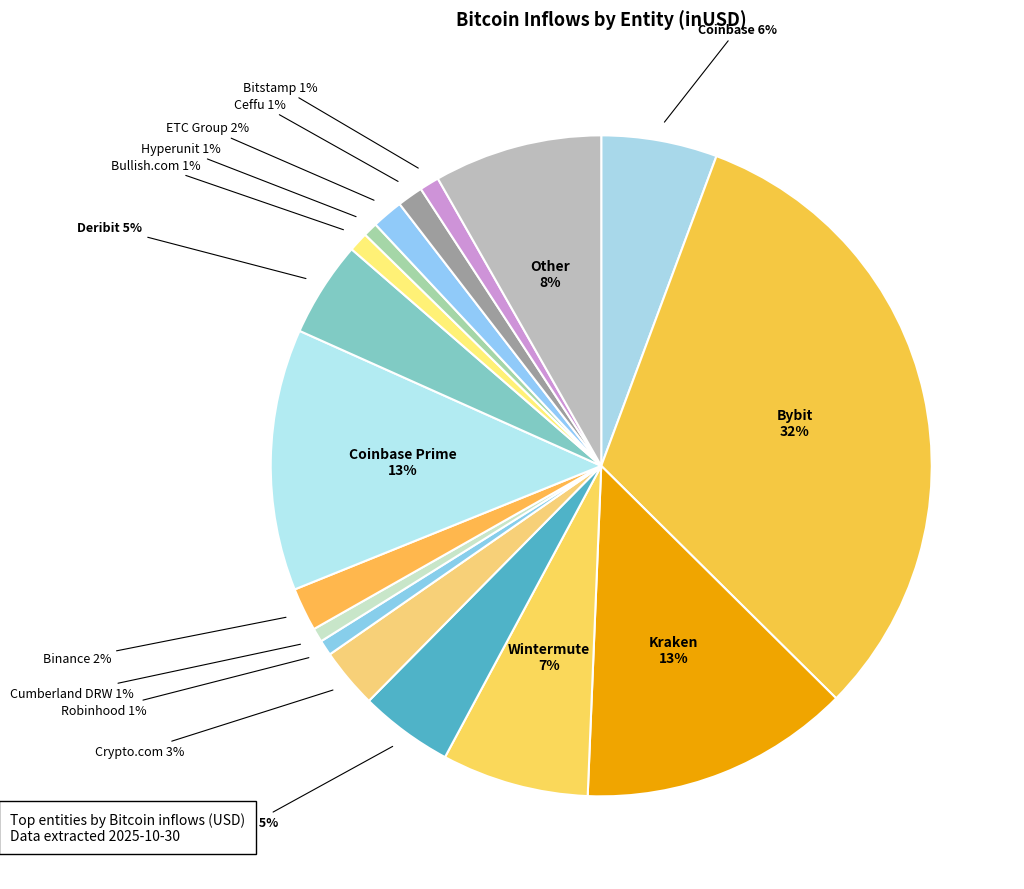

Combined, do Coinbase and Bullish.com account for over 50%?

No